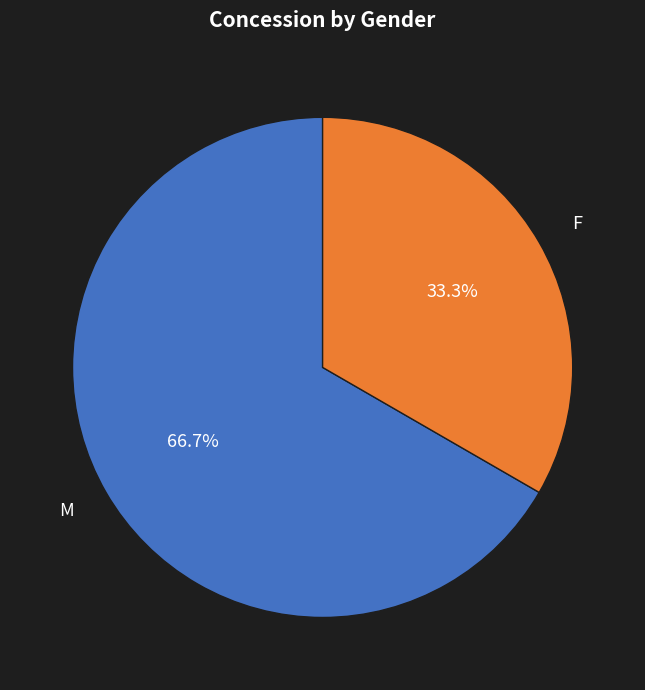

Rank the categories by value from highest to lowest.

M, F